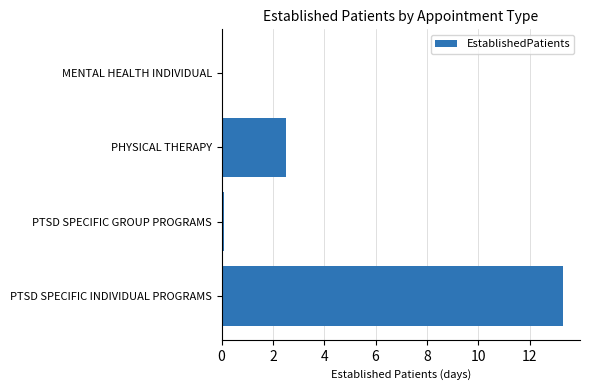

What is the sum of the values at PHYSICAL THERAPY and PTSD SPECIFIC INDIVIDUAL PROGRAMS?

15.8